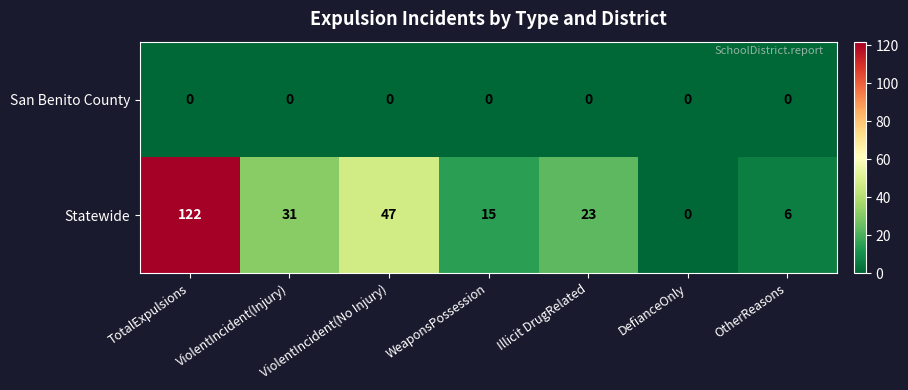

Rank the series by their maximum value, from lowest to highest.

San Benito County, Statewide